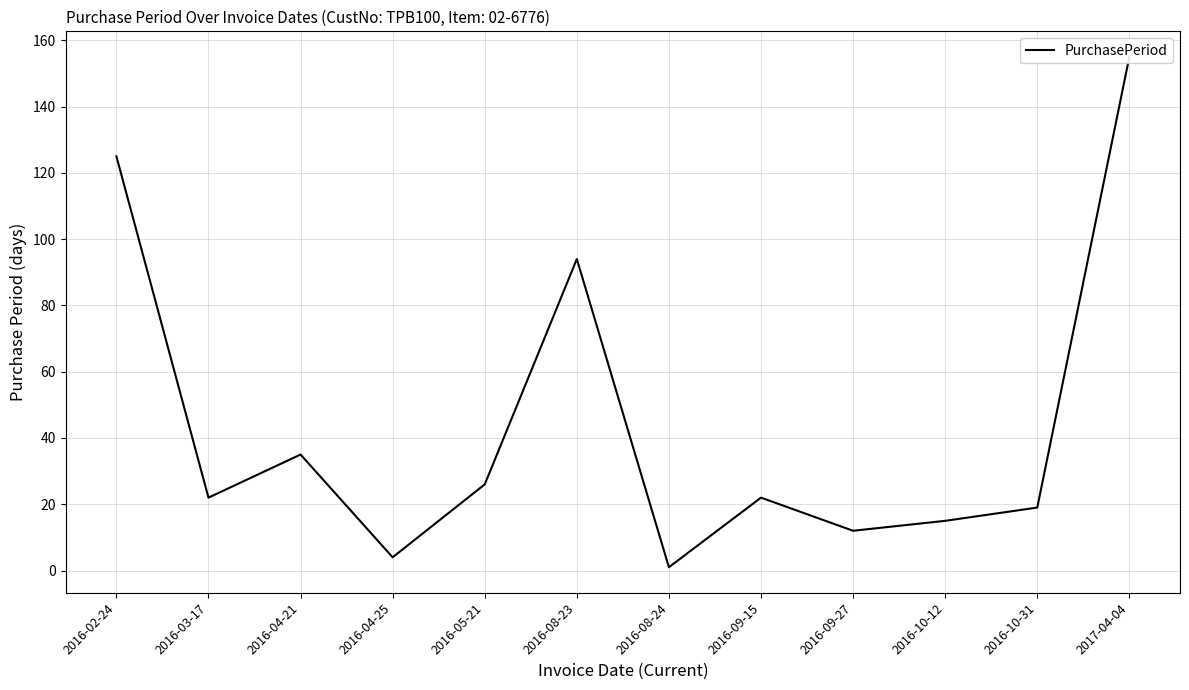

Reading left to right, extract all data points from this chart.

125	22	35	4	26	94	1	22	12	15	19	155